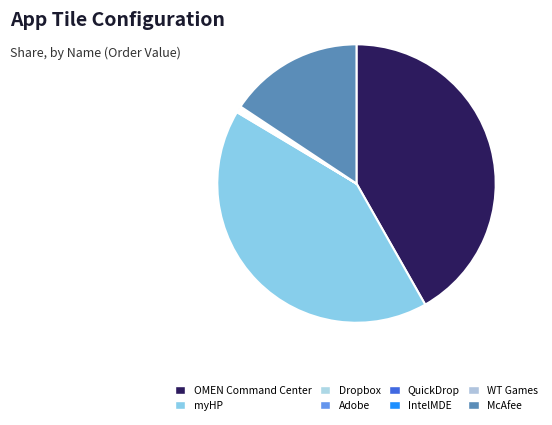

The Adobe slice represents 6% of the pie. True or false?

False